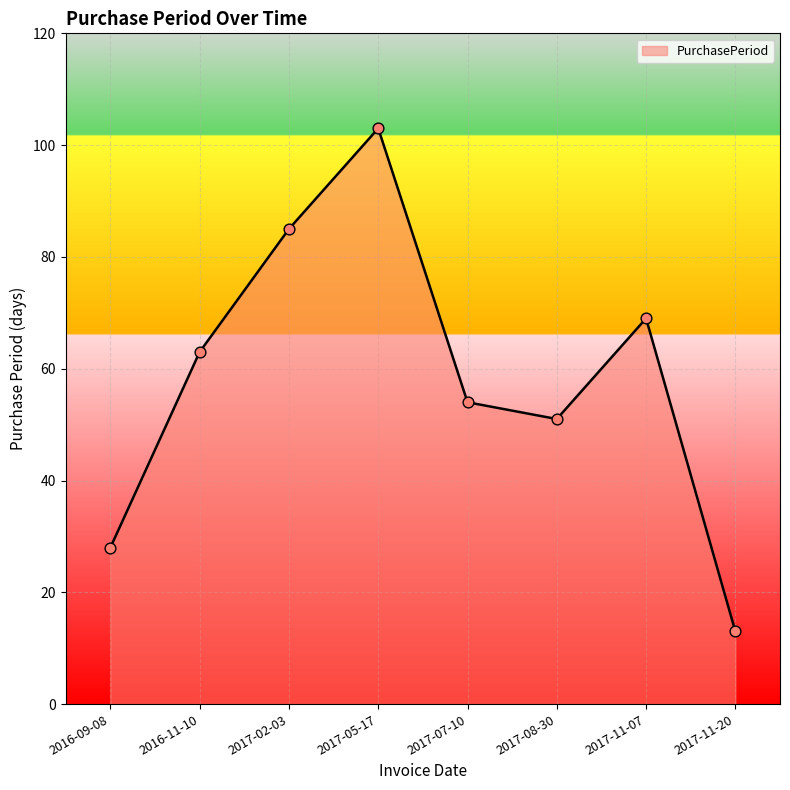

Which has a higher value, 2017-02-03 or 2017-05-17?

2017-05-17